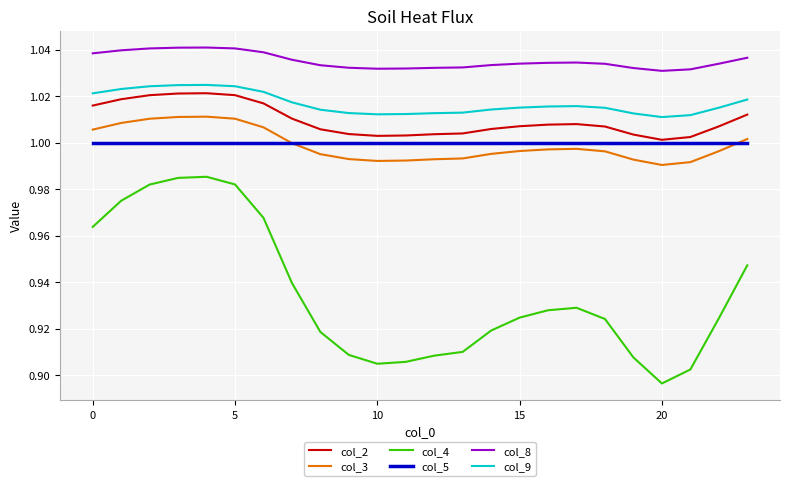

True or false: col_5 and col_9 intersect in this chart.

False